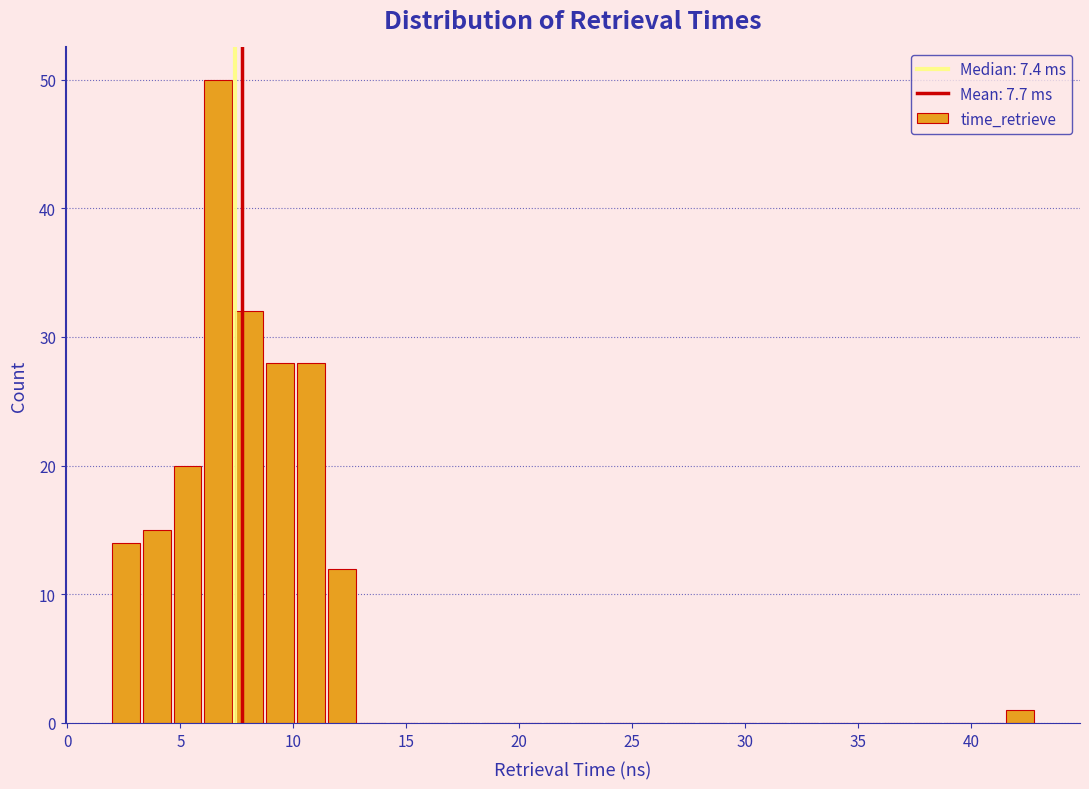

Read against the x-axis, roughly where is the centre of the tallest bar?

6.5